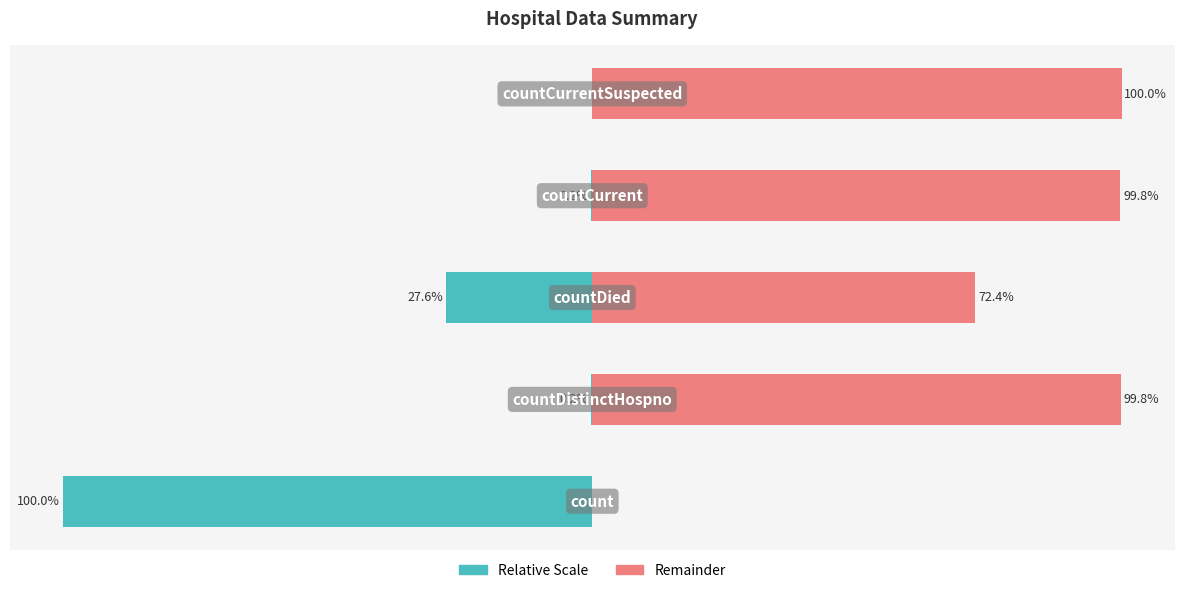

What is the value of the Remainder bar at the 4th from the left?

99.8